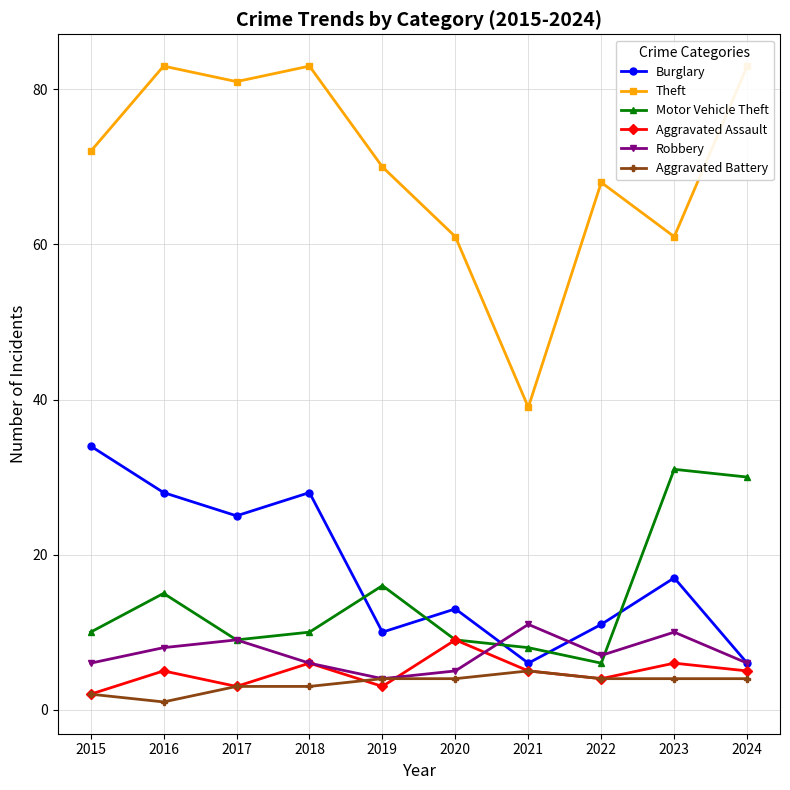

What is the maximum value for Aggravated Battery?

5